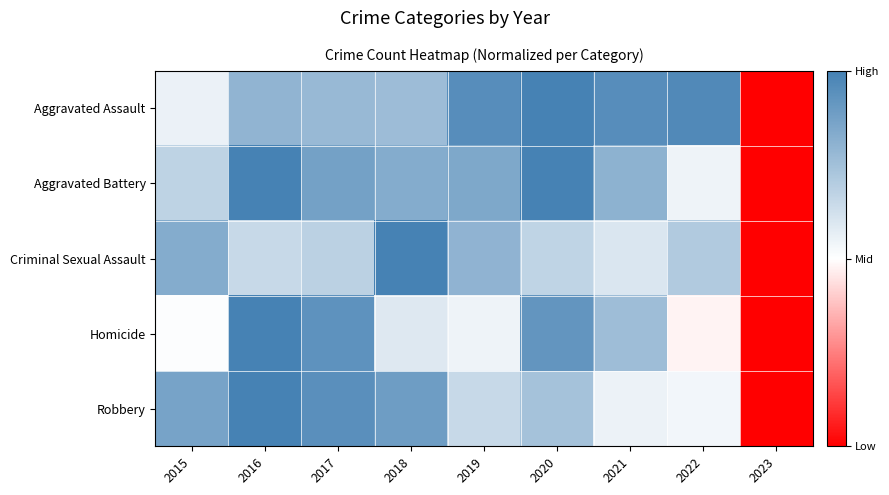

List the series in order of their peak value, lowest first.

Aggravated Assault, Aggravated Battery, Criminal Sexual Assault, Homicide, Robbery